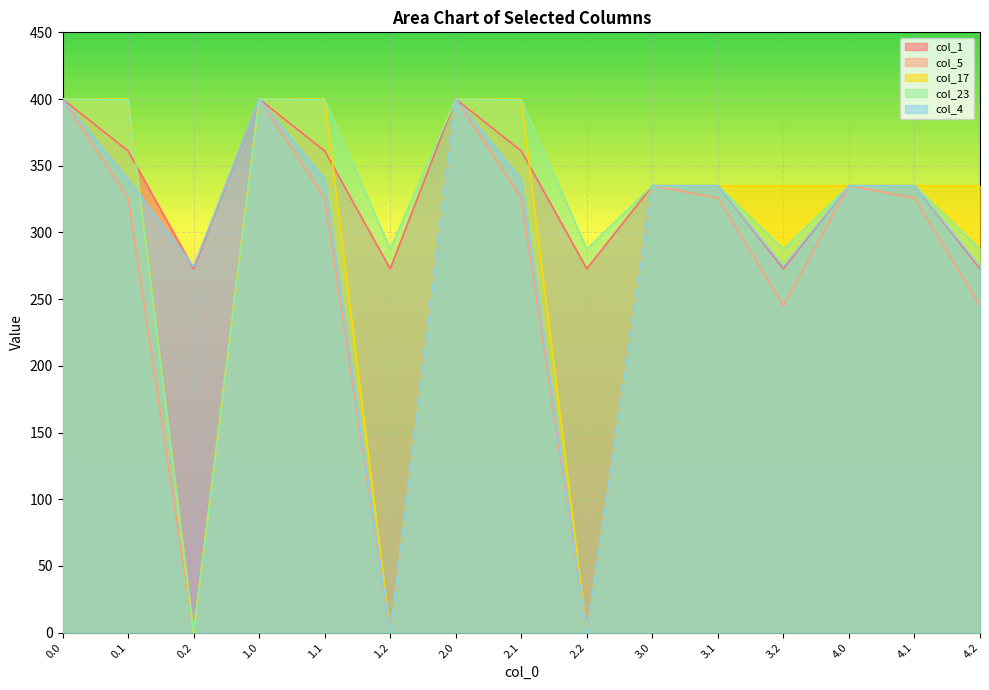

Reading left to right, what are all the values shown in this chart?

col_1: 400.0	361.1	272.7	400.0	361.1	272.7	400.0	361.1	272.7	335.0	335.0	272.7	335.0	335.0	272.7
col_5: 400.0	325.7	0.0	400.0	325.7	0.0	400.0	325.7	0.0	335.0	325.7	245.0	335.0	325.7	245.0
col_17: 400.0	400.0	0.0	400.0	400.0	0.0	400.0	400.0	0.0	335.0	335.0	335.0	335.0	335.0	335.0
col_23: 400.0	399.4	0.0	400.0	399.4	287.5	400.0	399.4	287.5	335.0	335.0	287.5	335.0	335.0	287.5
col_4: 400.0	339.6	274.4	400.0	339.6	0.0	400.0	339.6	0.0	335.0	335.0	274.4	335.0	335.0	274.4